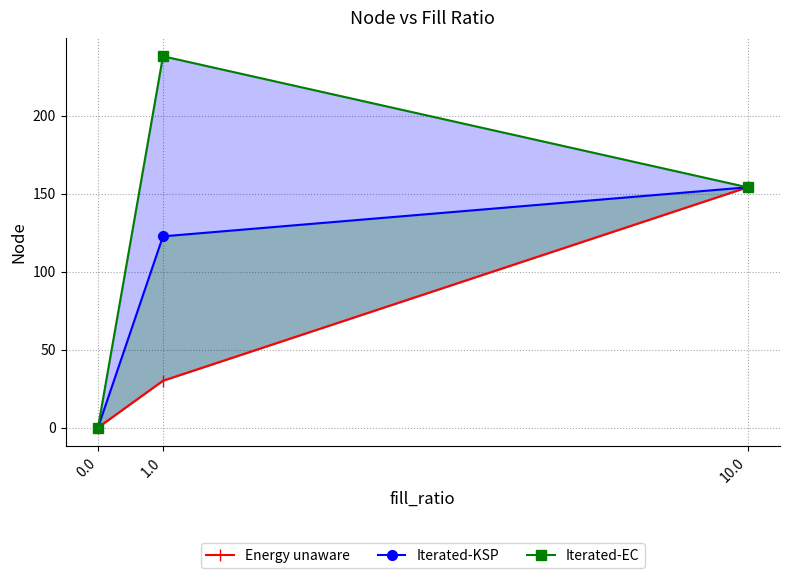

Reading left to right, transcribe all the data shown in this chart.

Energy unaware: 0.0	30.0	154.0
Iterated-KSP: 0.0	122.6	154.0
Iterated-EC: 0.0	238.0	154.0